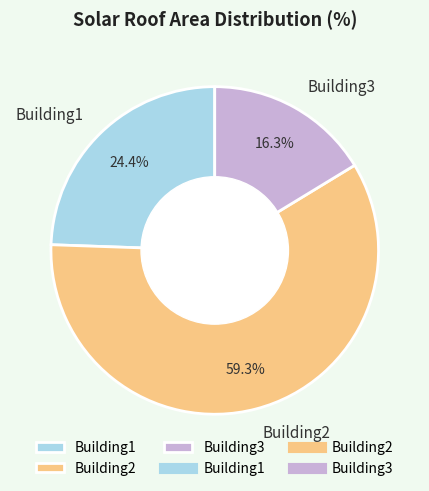

To the nearest percent, what is the difference between the Building1 and Building3 slice percentages?

8%